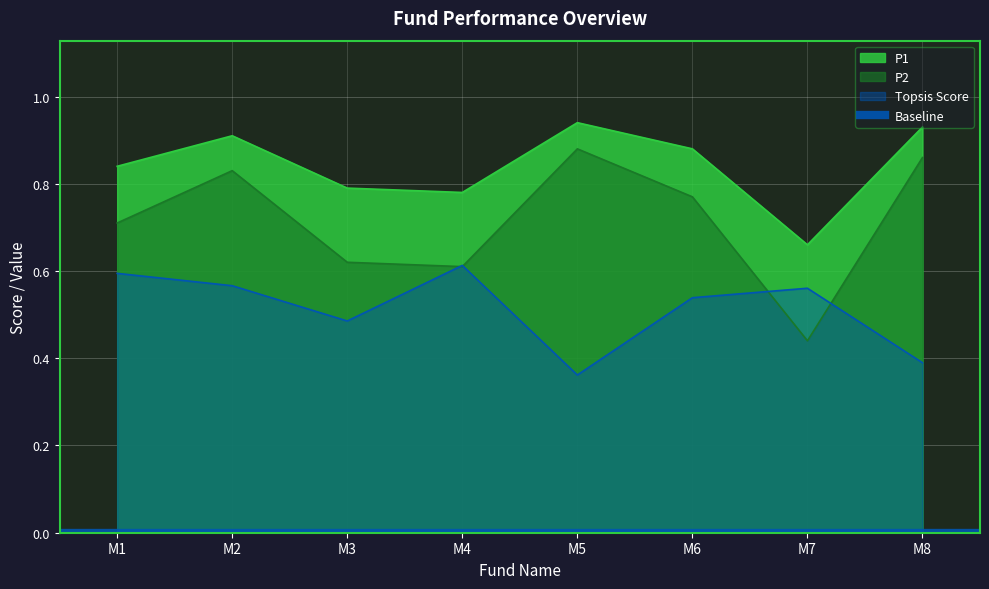

Between M5 and M7, which is larger?

M5